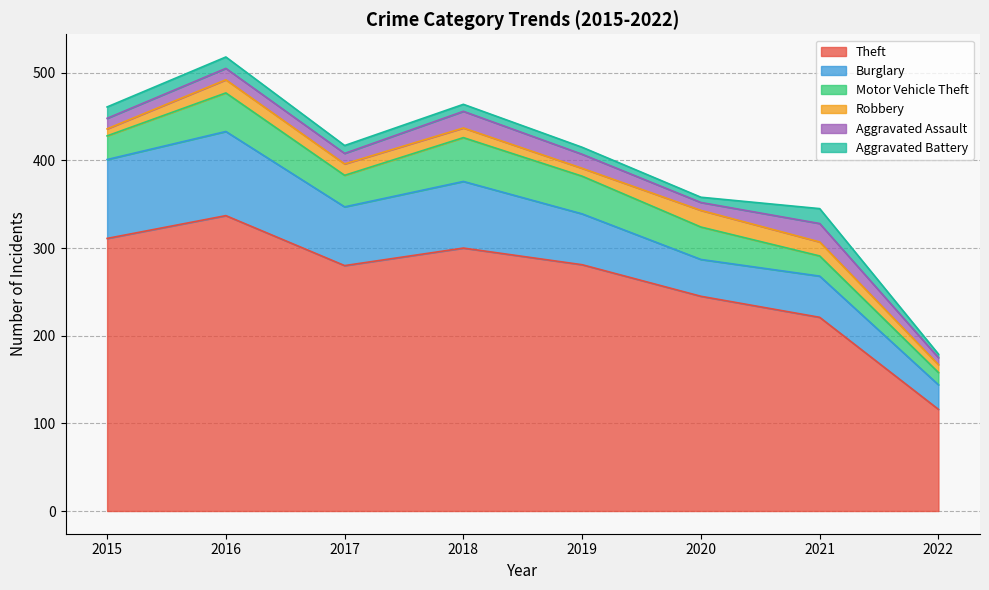

What is the approximate value of Aggravated Battery at 2018?

8